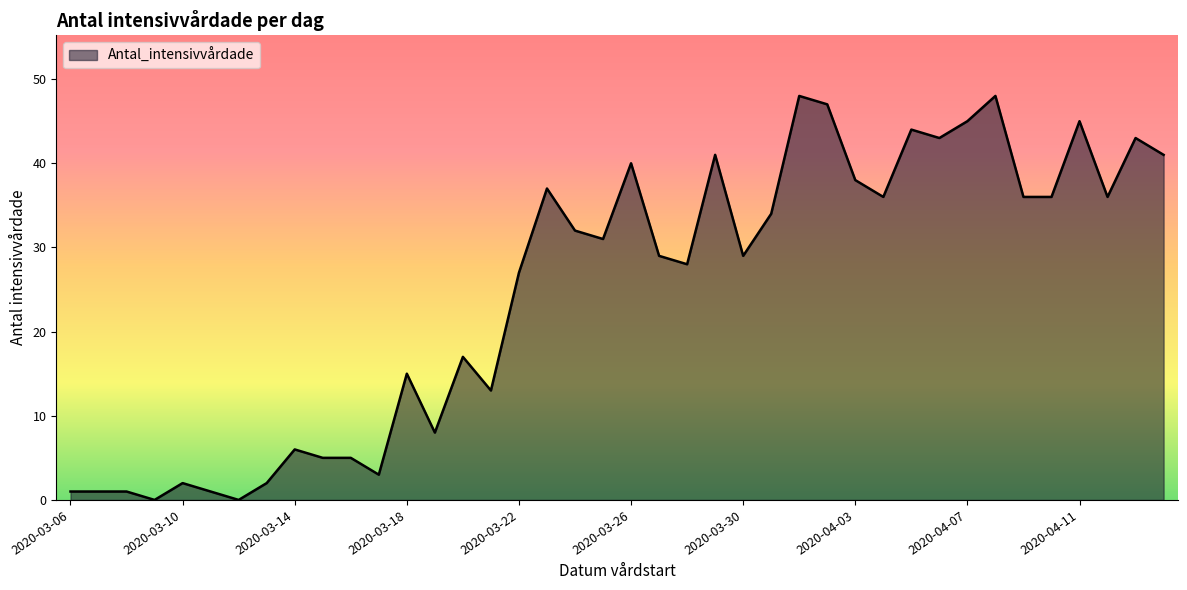

What is the maximum value shown in the chart?

48